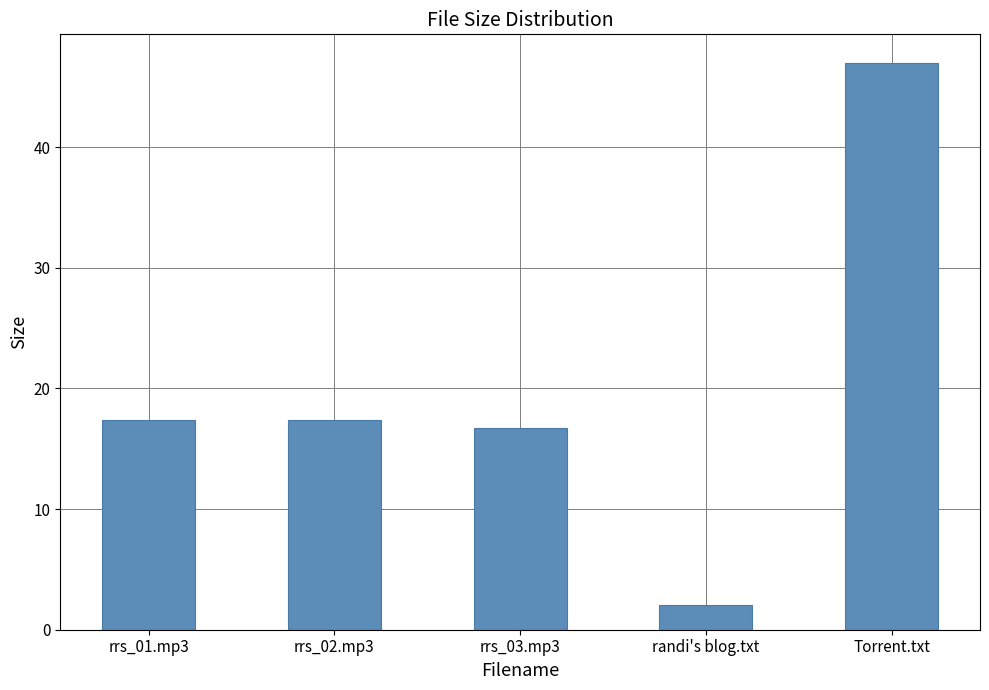

What is the minimum value shown in the chart?

2.0